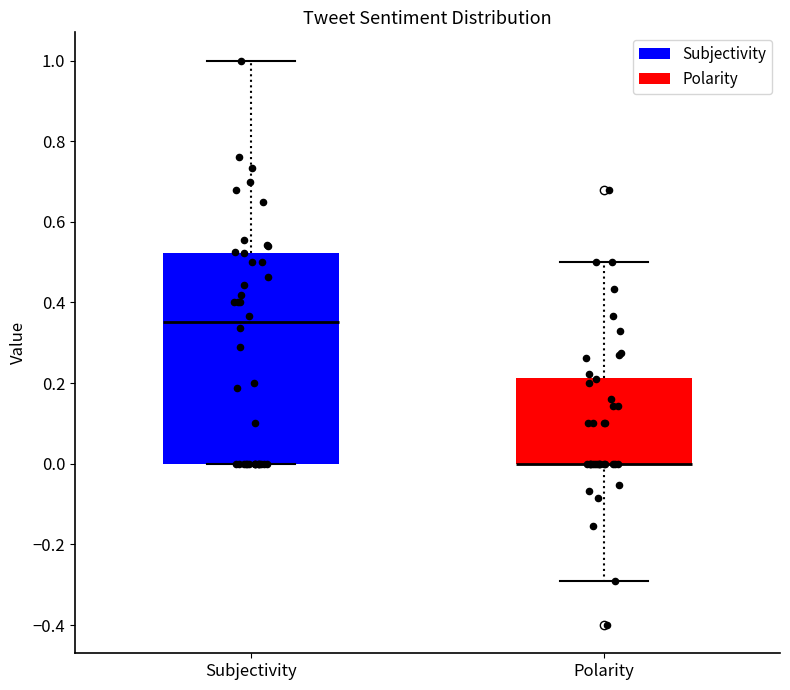

Reading left to right, transcribe this box plot: for each box, give where its median line is, the range the box spans, and where its two whiskers end, as read against the y-axis. The values are not printed on the chart, so give them approximately, as read against the axis.

Subjectivity: median 0.36, box 0.00 to 0.52, whiskers 0.00 to 1.00
Polarity: median 0.00 (drawn on the box's lower edge), box 0.00 to 0.22, whiskers -0.30 to 0.50